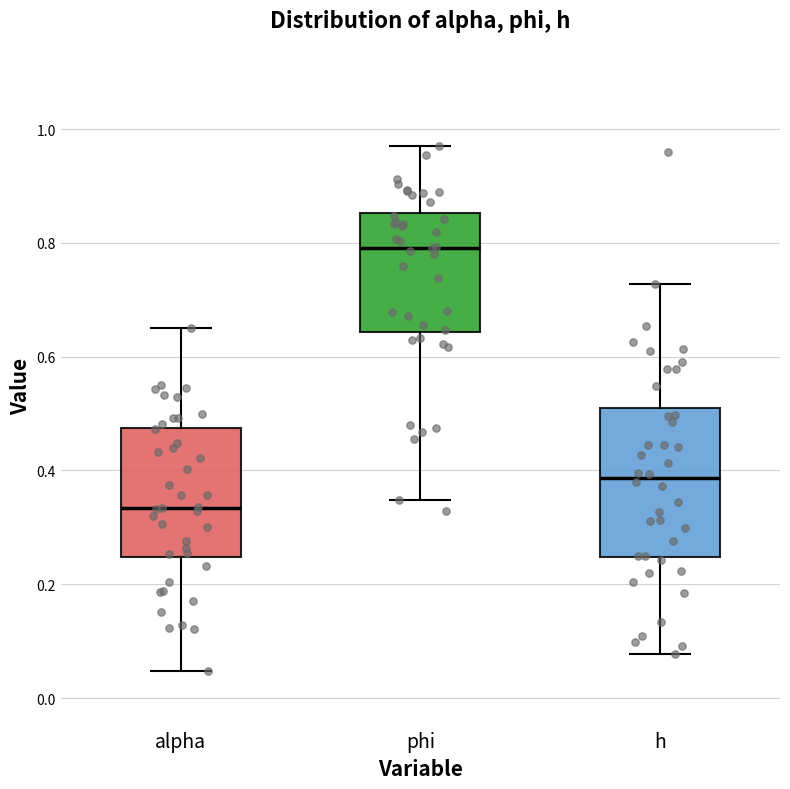

Reading left to right, transcribe this box plot: for each box, give where its median line is, the range the box spans, and where its two whiskers end, as read against the y-axis. The values are not printed on the chart, so give them approximately, as read against the axis.

alpha: median 0.34, box 0.24 to 0.48, whiskers 0.04 to 0.66
phi: median 0.80, box 0.64 to 0.86, whiskers 0.34 to 0.98
h: median 0.38, box 0.24 to 0.50, whiskers 0.08 to 0.72